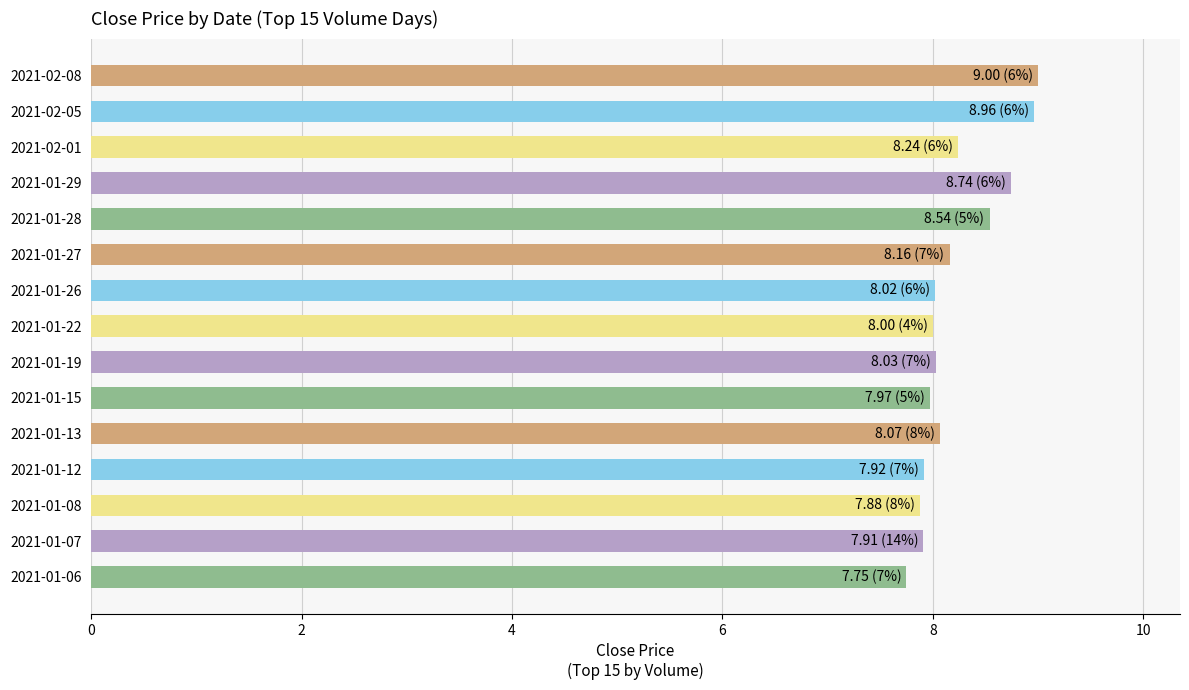

Between 2021-01-08 and 2021-02-08, which is larger?

2021-02-08